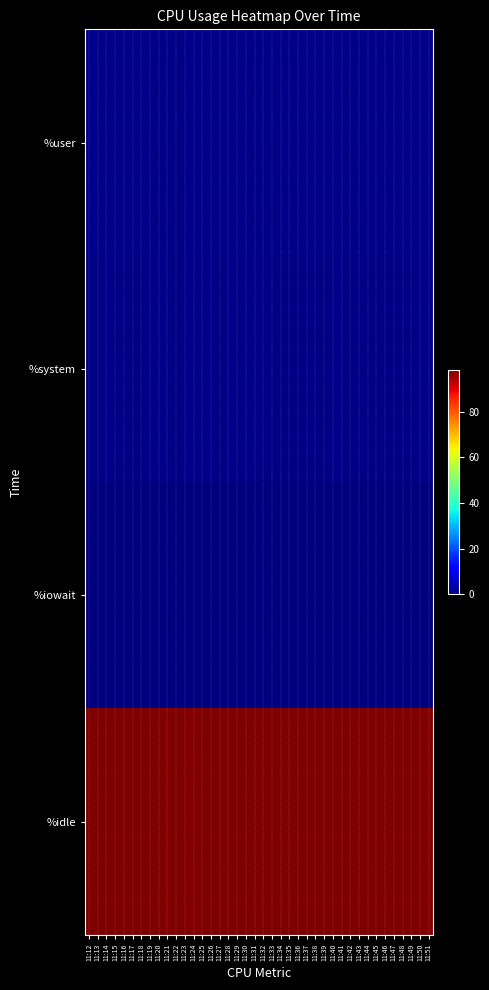

What is the maximum value shown in the chart?

98.4